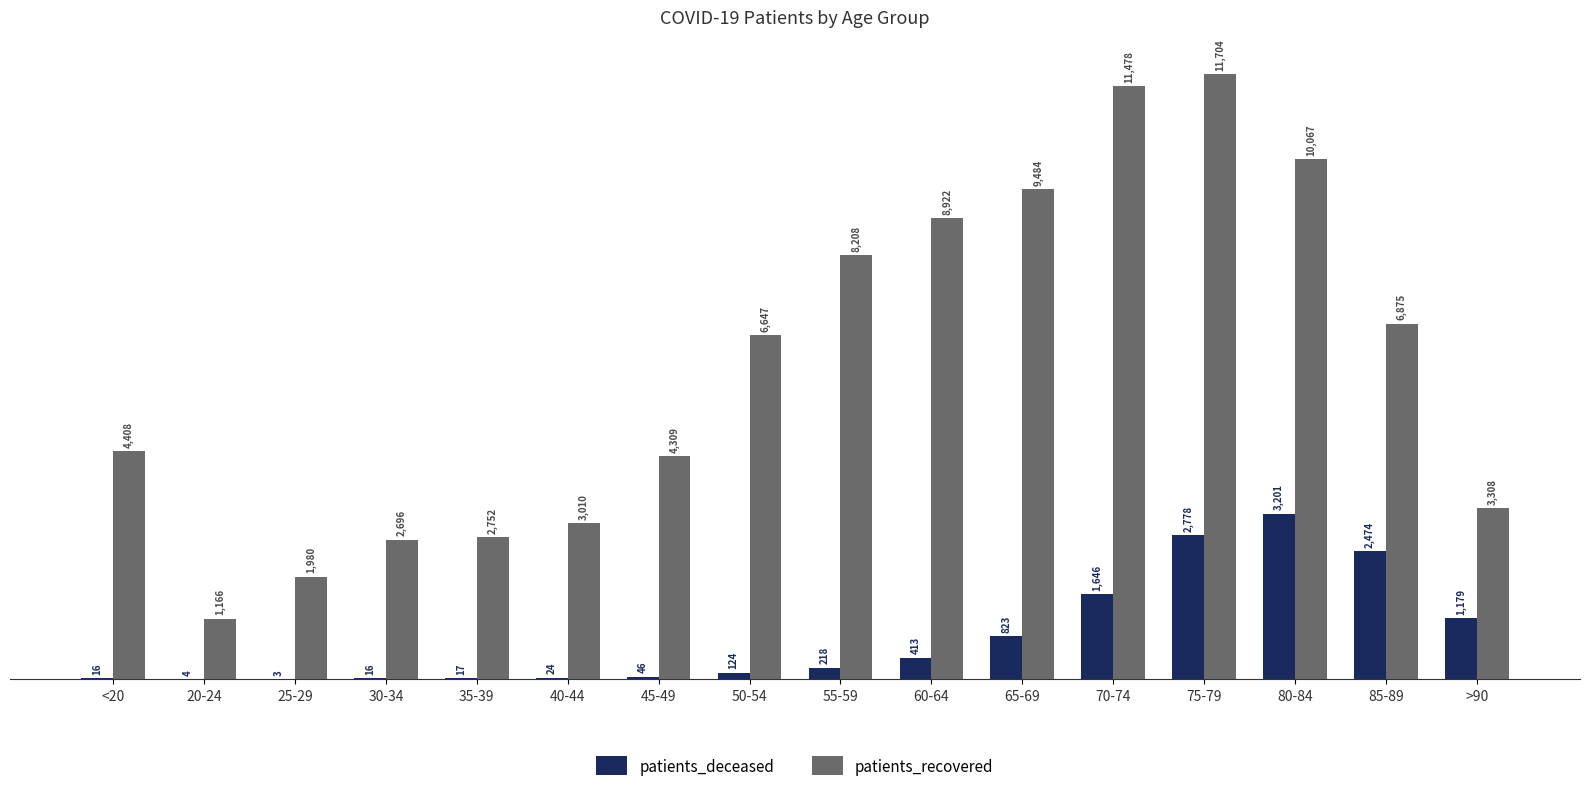

Between 75-79 and 85-89, which series saw the biggest shift?

patients_recovered